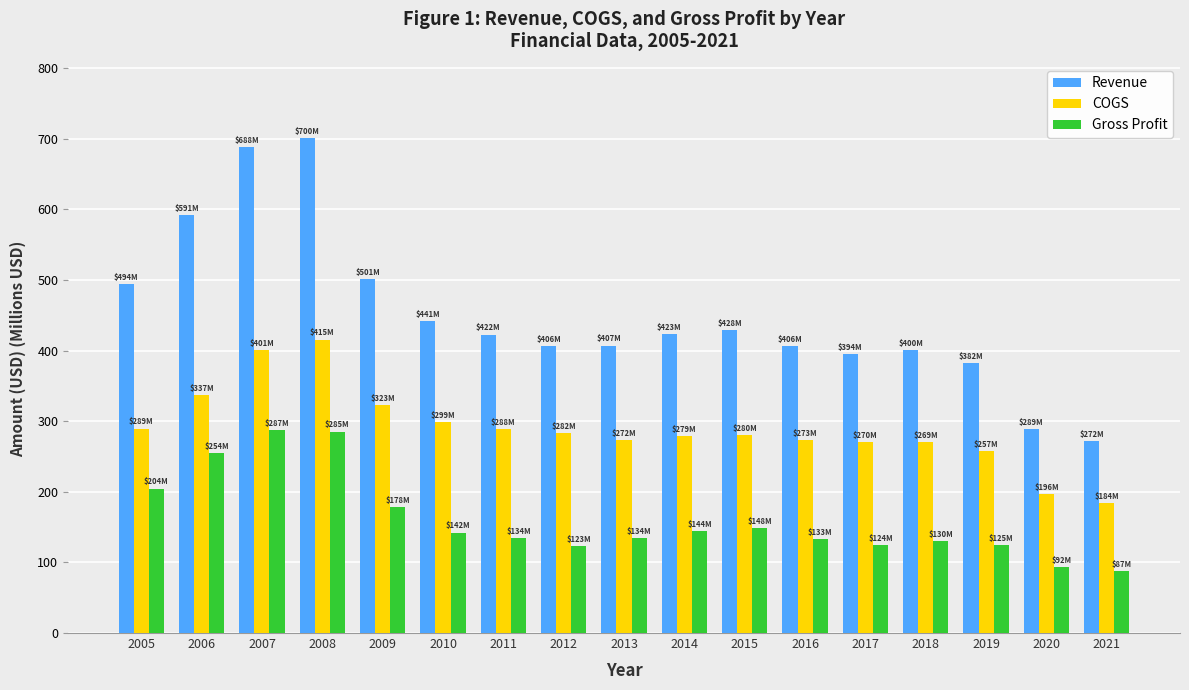

How many bars are there in each group?

3